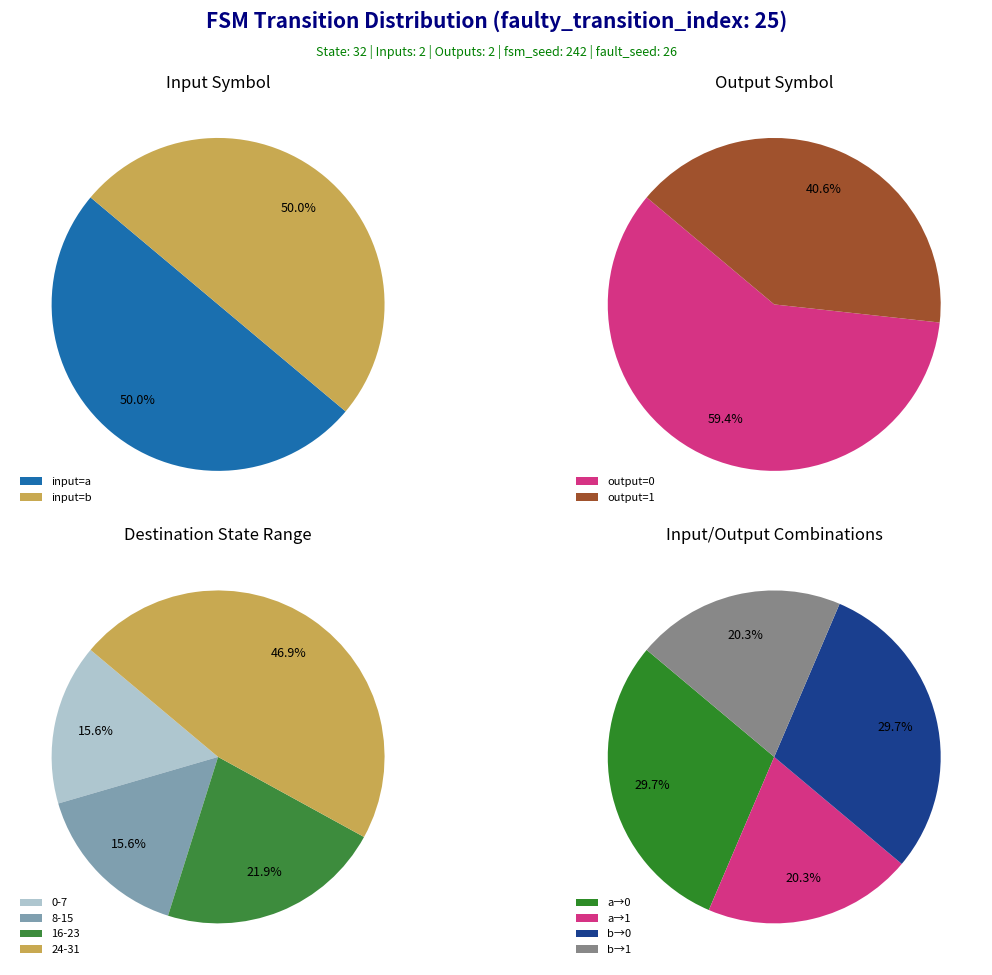

Is output_symbol=1 (input=a) the majority of the pie?

No